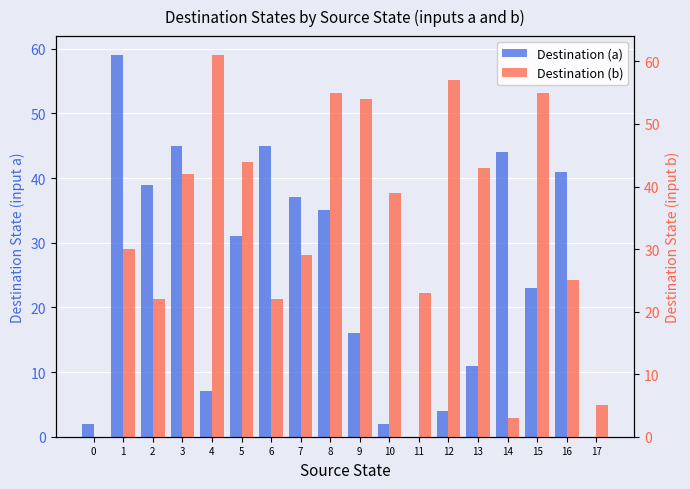

What is the difference between the highest and lowest values at 17?

5